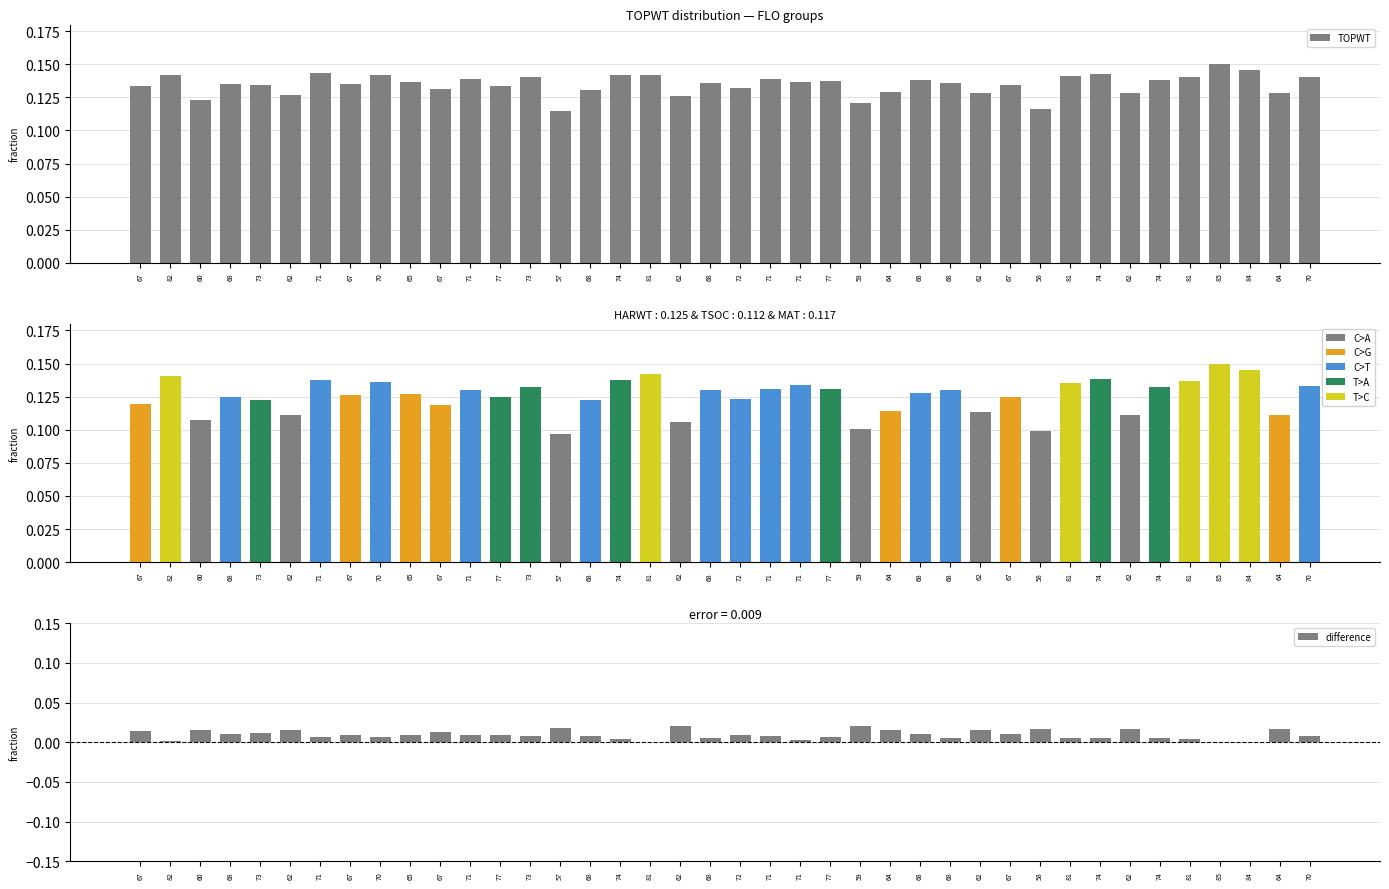

What is the sum of all difference values?

0.4